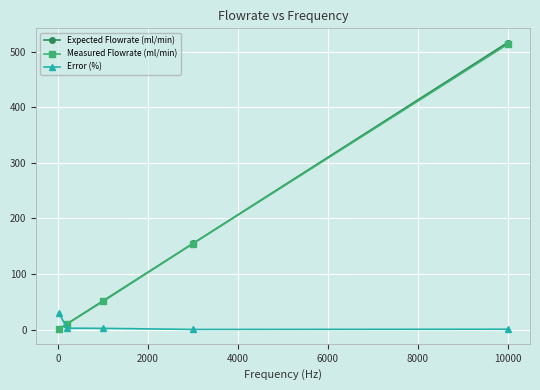

True or false: Measured Flowrate (ml/min) and Expected Flowrate (ml/min) cross at least once.

False